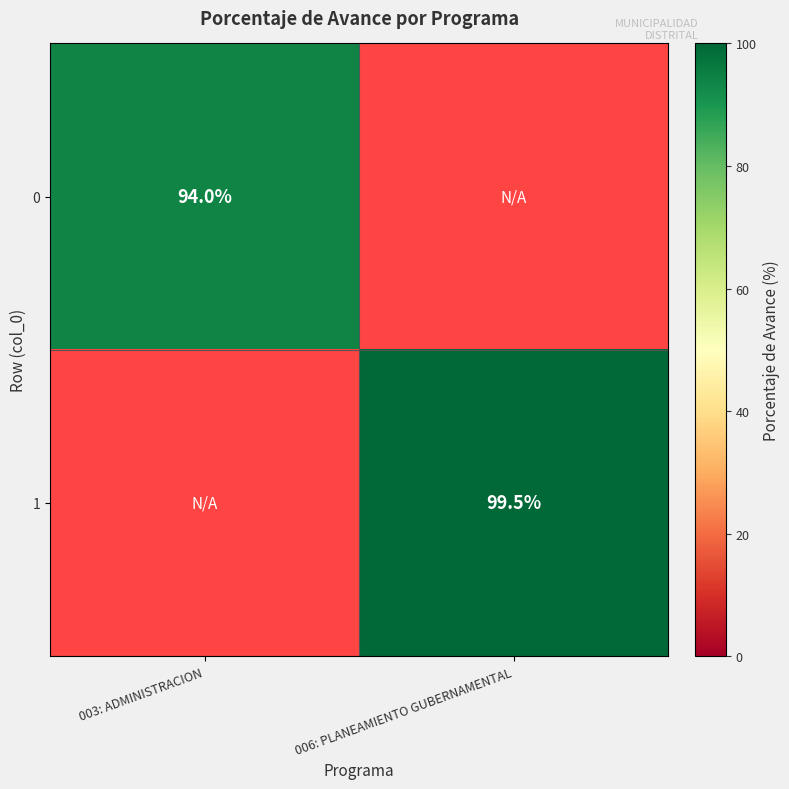

How many categories are shown in the chart?

2